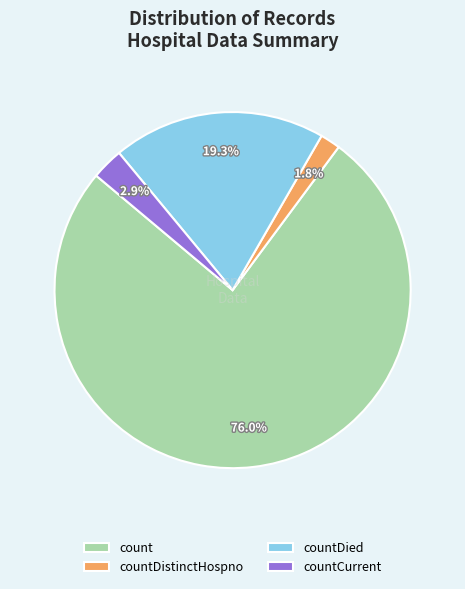

Approximately how many times larger is the value at countCurrent compared to countDistinctHospno?

1.6